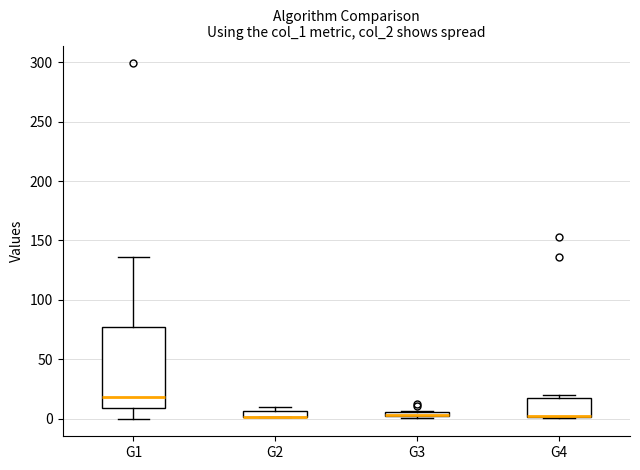

Which box is the tallest, from its lower edge to its upper edge?

G1